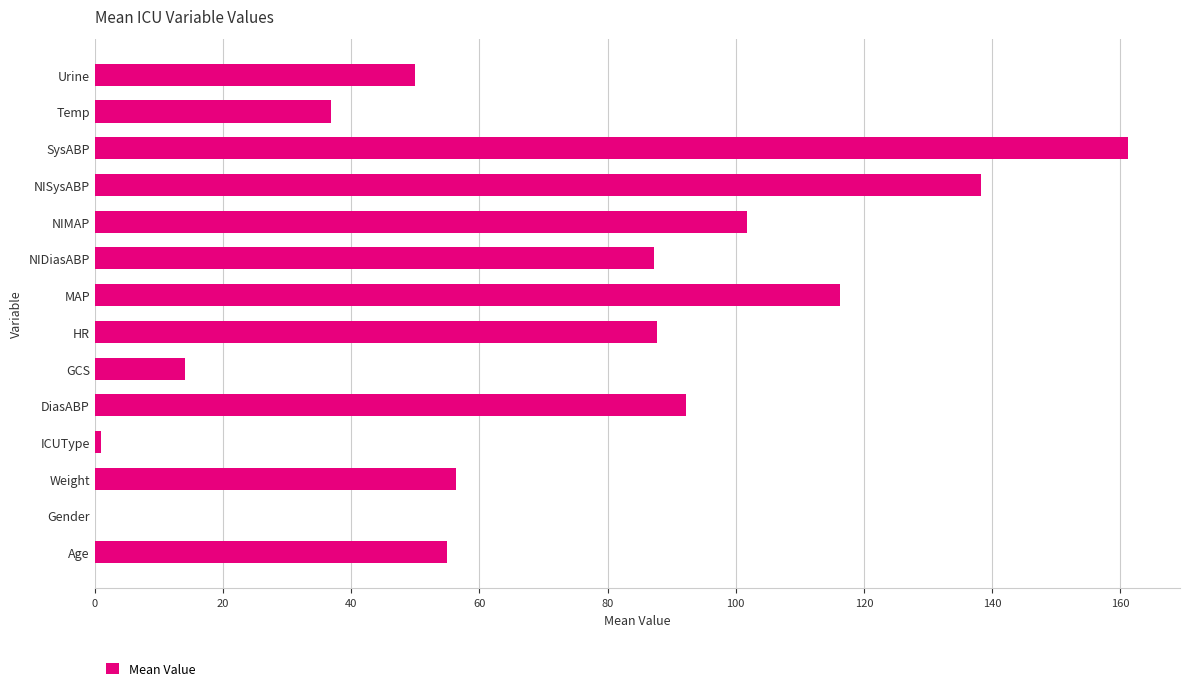

How many values exceed 87?

7